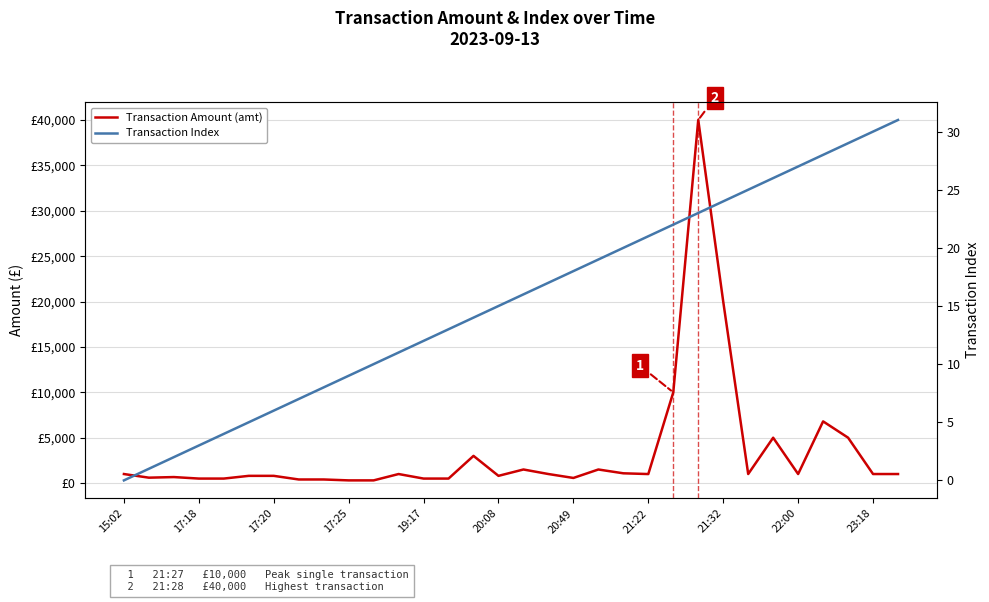

Which category has the lowest value across all series?

15:02